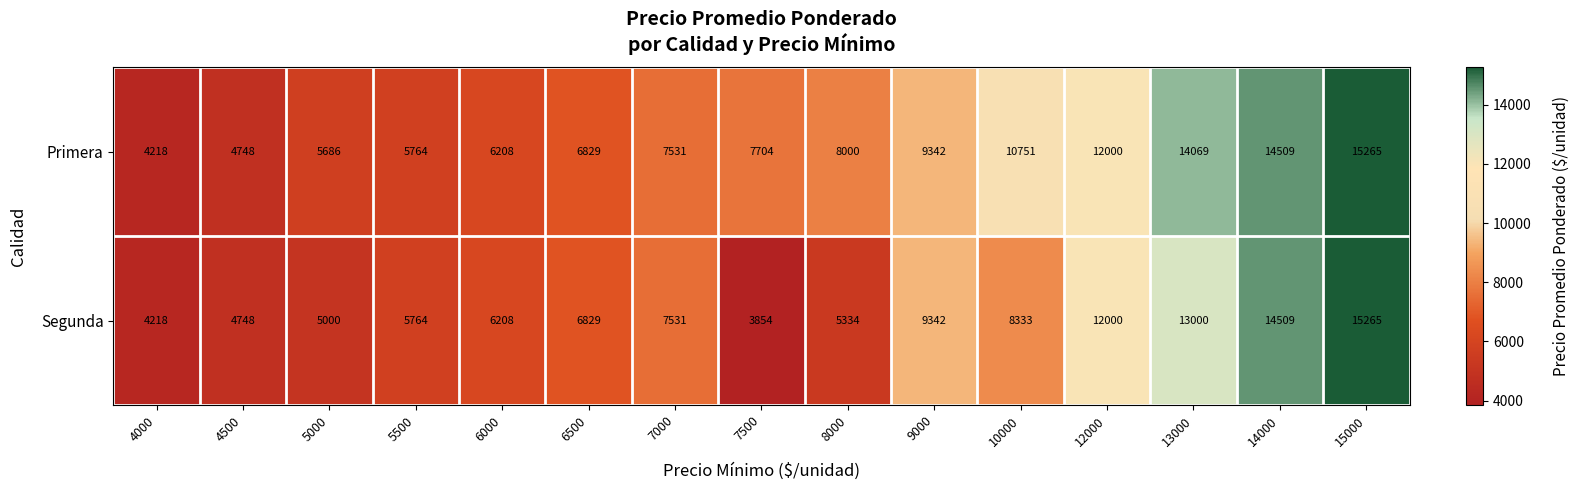

How many series are shown in this chart?

2